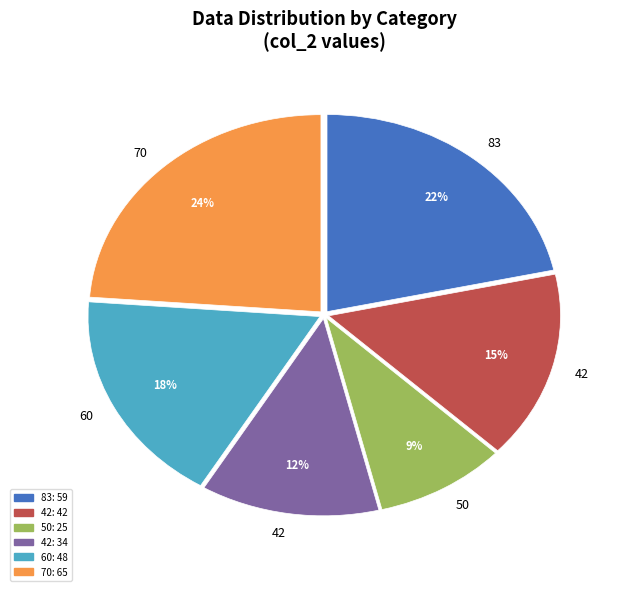

Is there a majority slice in this chart?

No